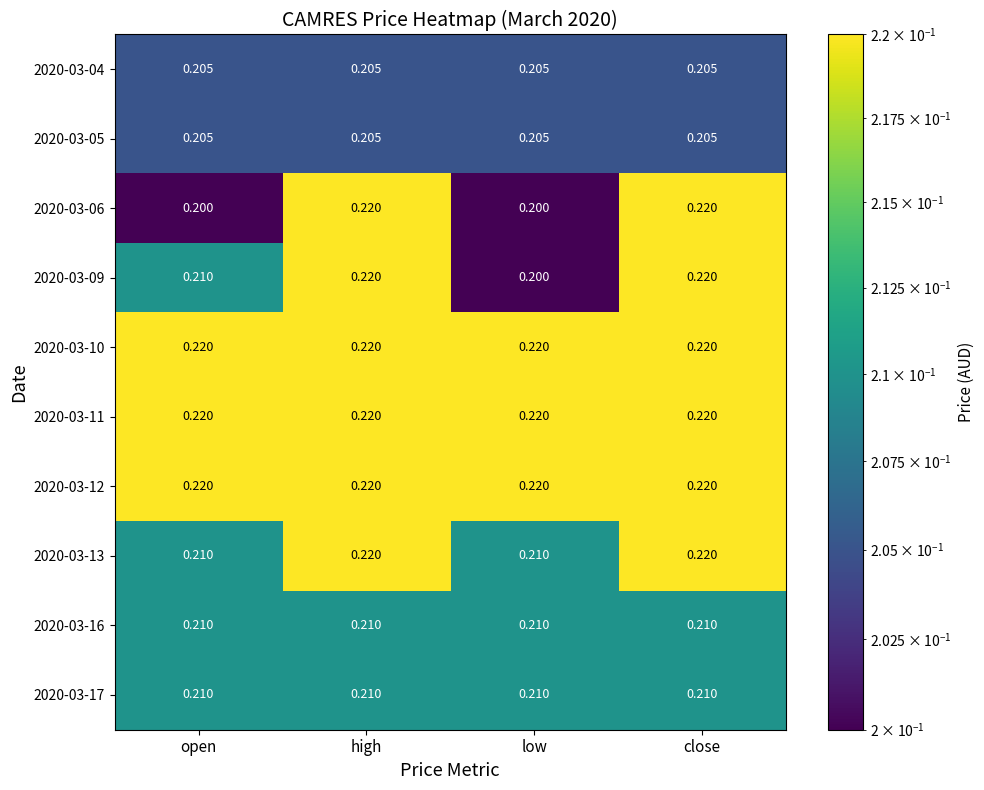

At how many categories does at least one series exceed 0?

4